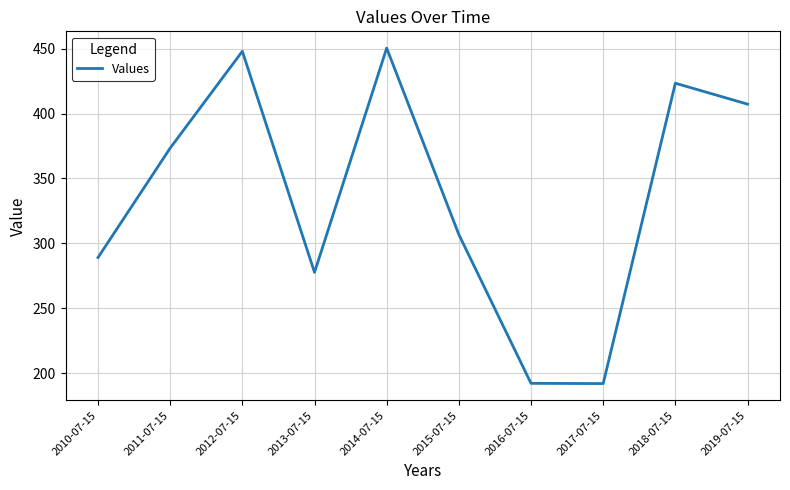

What position from the right is 2013-07-15?

7